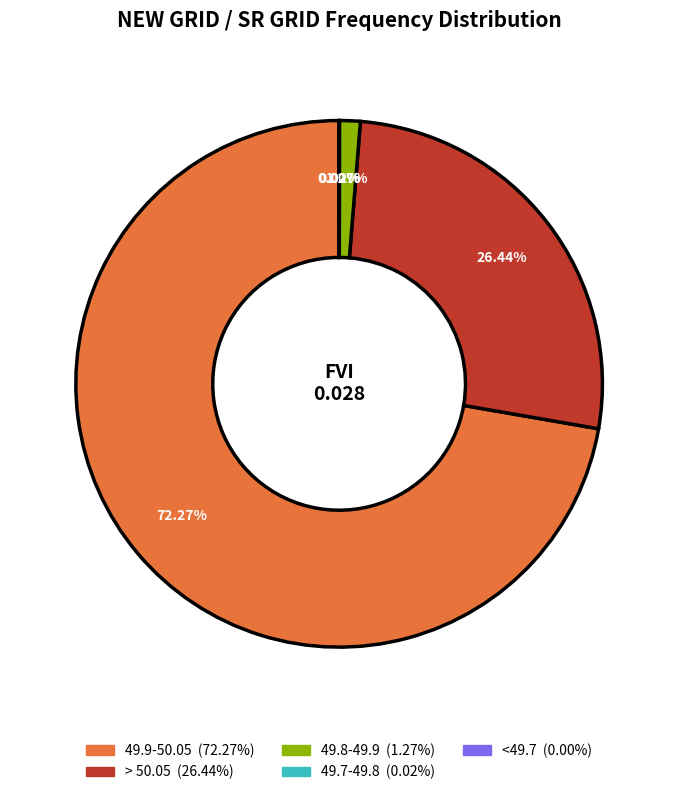

To the nearest percent, what is the difference between the largest and smallest slice percentages?

72%